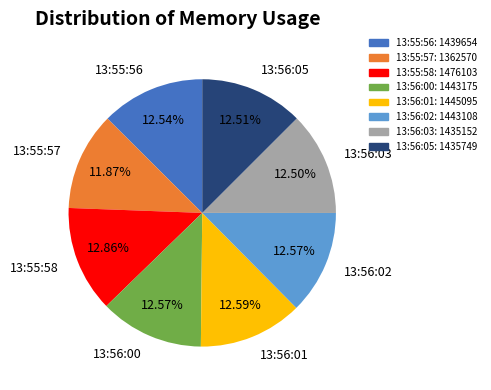

What percentage is the 13:56:05 slice, to the nearest percent?

13%